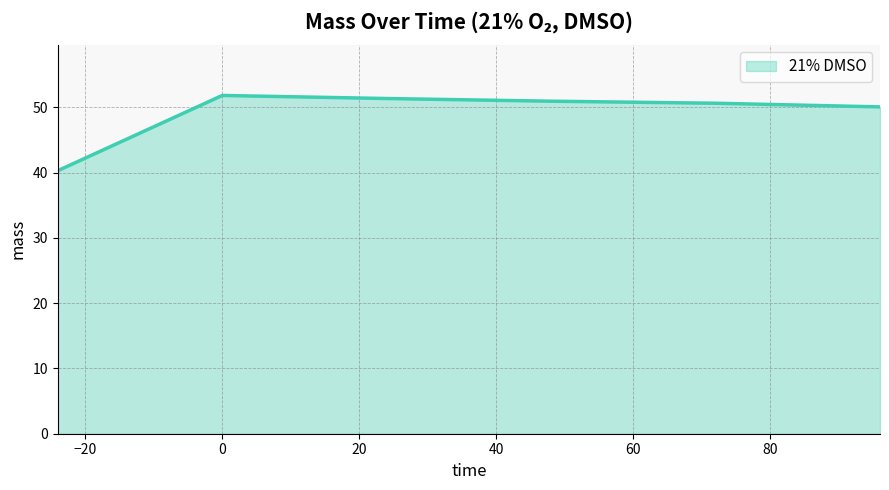

Count the number of categories in the chart.

6